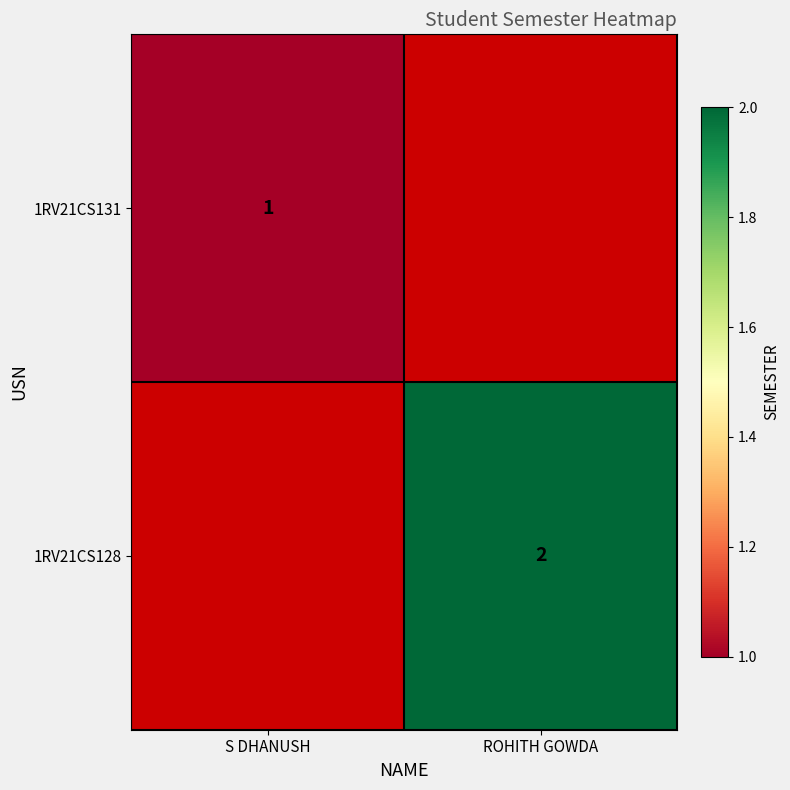

At how many categories does at least one series exceed 1?

1